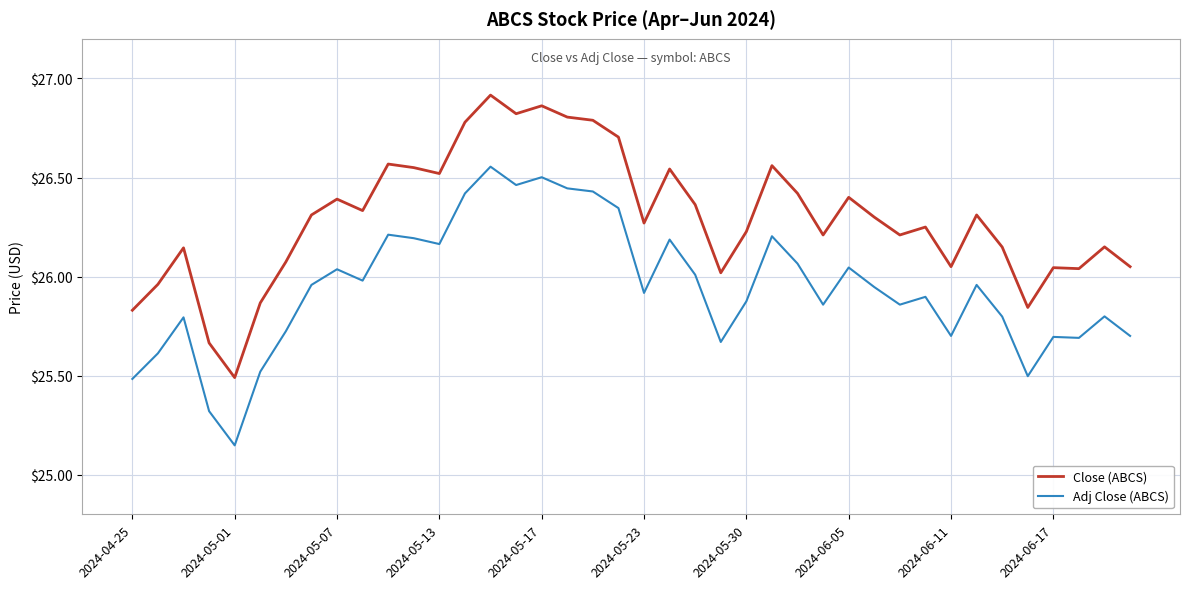

List the series in order of their peak value, lowest first.

Adj Close (ABCS), Close (ABCS)